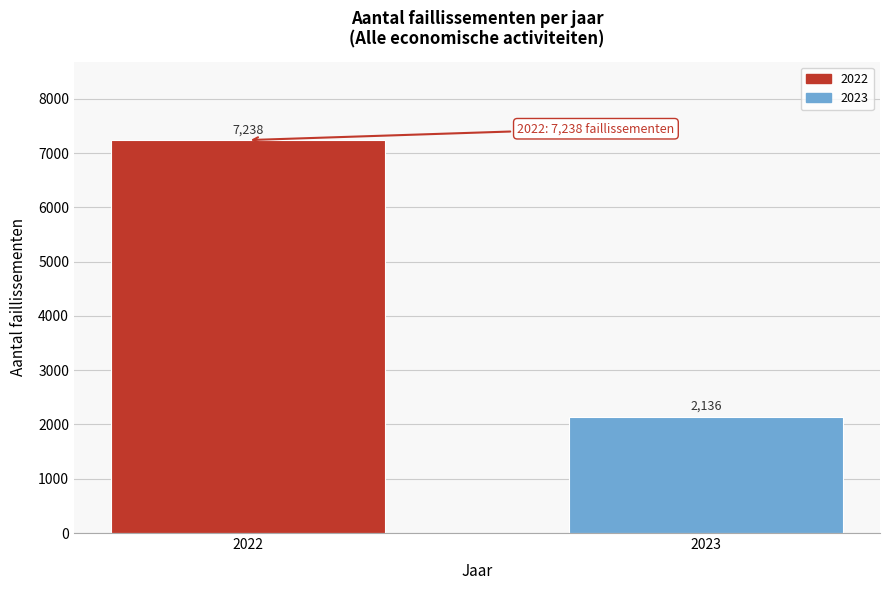

Reading right to left, list all the values displayed in this chart.

2136	7238